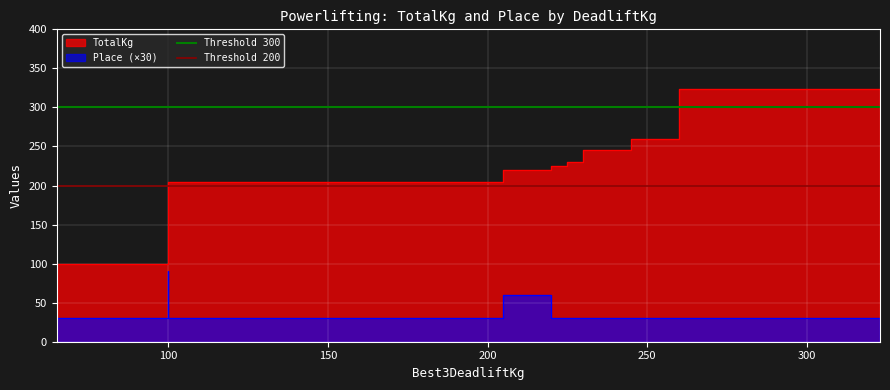

The Threshold 200 series shows 200 at 100. True or false?

True